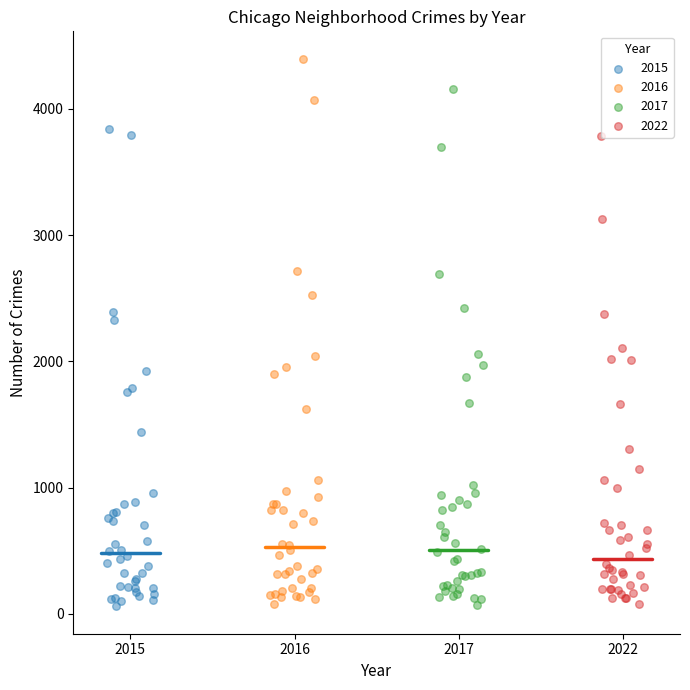

What are all the series names shown in the legend?

2015, 2016, 2017, 2022